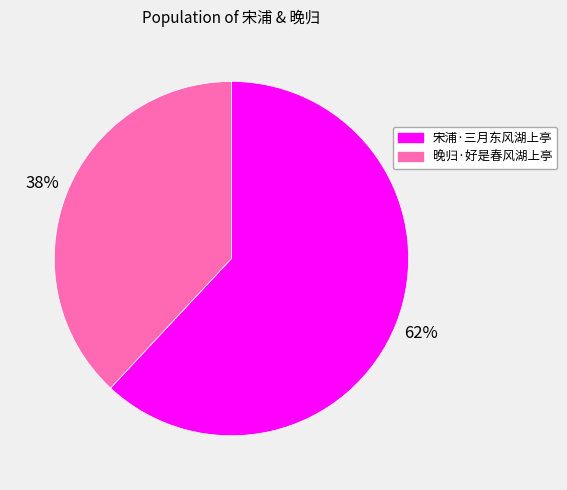

Which category has the biggest portion of the pie?

宋浦·三月东风湖上亭